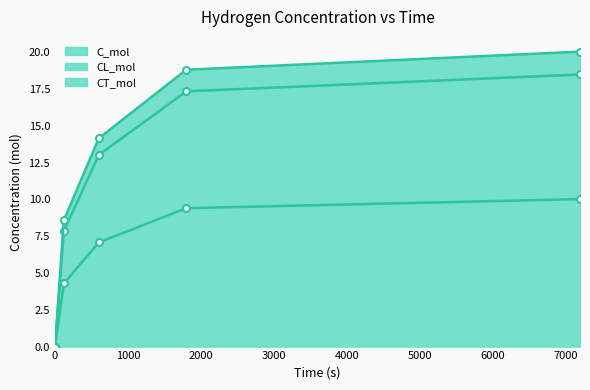

At which label is C_mol closest to 5?

120